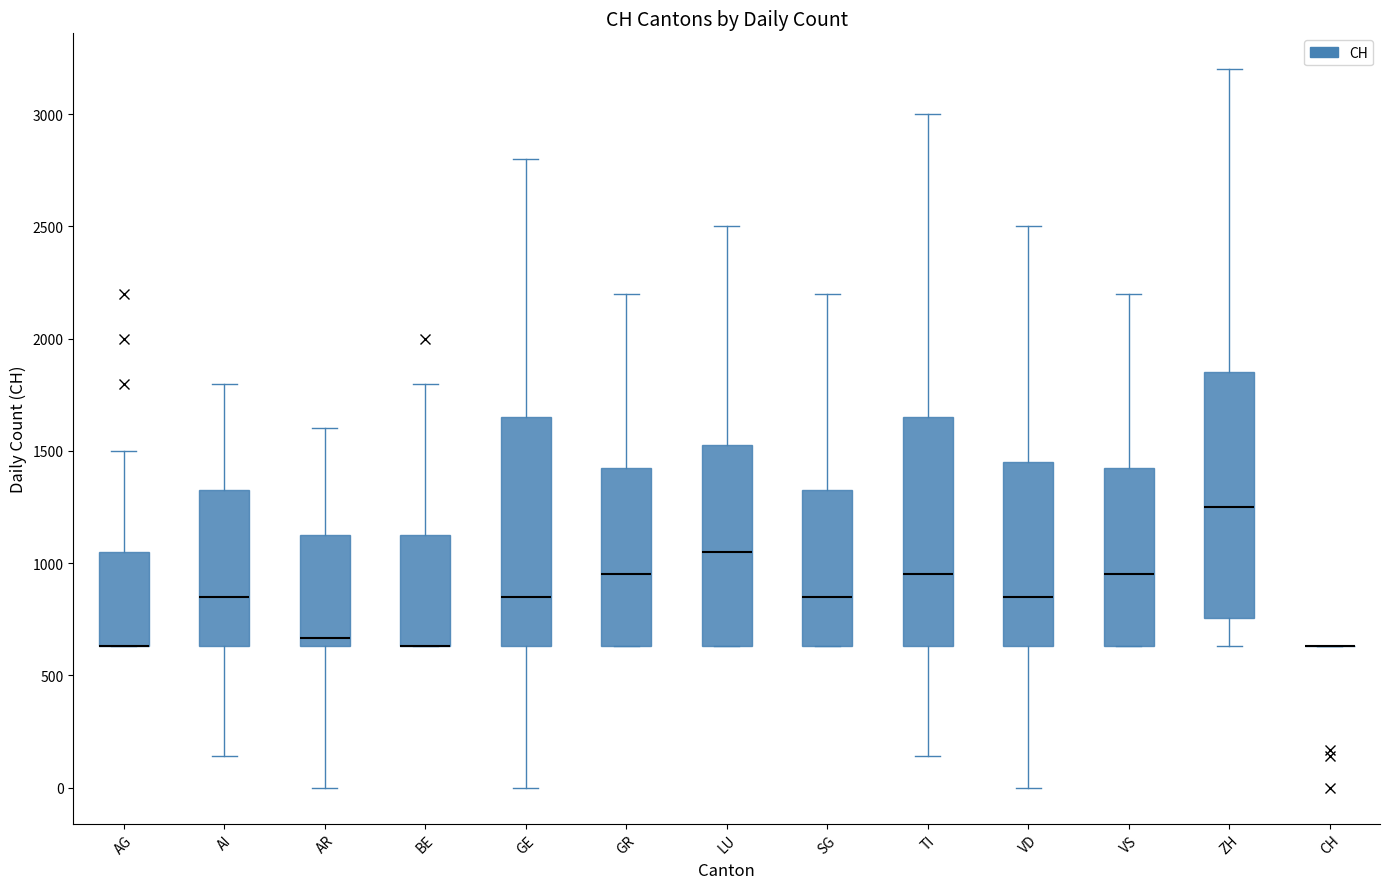

Reading left to right, transcribe this box plot: for each box, give where its median line is, the range the box spans, and where its two whiskers end, as read against the y-axis. The values are not printed on the chart, so give them approximately, as read against the axis.

AG: median 650 (drawn on the box's lower edge), box 650 to 1050, whiskers 650 to 1500
AI: median 850, box 650 to 1350, whiskers 150 to 1800
AR: median 650 (just above the box's lower edge), box 650 to 1150, whiskers 0 to 1600
BE: median 650 (drawn on the box's lower edge), box 650 to 1150, whiskers 650 to 1800
GE: median 850, box 650 to 1650, whiskers 0 to 2800
GR: median 950, box 650 to 1450, whiskers 650 to 2200
LU: median 1050, box 650 to 1550, whiskers 650 to 2500
SG: median 850, box 650 to 1350, whiskers 650 to 2200
TI: median 950, box 650 to 1650, whiskers 150 to 3000
VD: median 850, box 650 to 1450, whiskers 0 to 2500
VS: median 950, box 650 to 1450, whiskers 650 to 2200
ZH: median 1250, box 750 to 1850, whiskers 650 to 3200
CH: box collapsed to a line at 650, whiskers 650 to 650